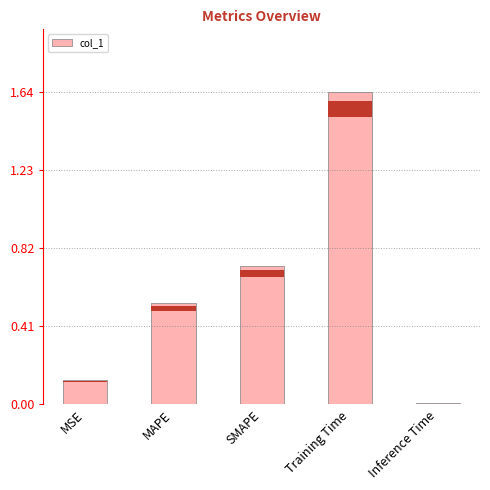

Between Training Time and SMAPE, which is larger?

Training Time